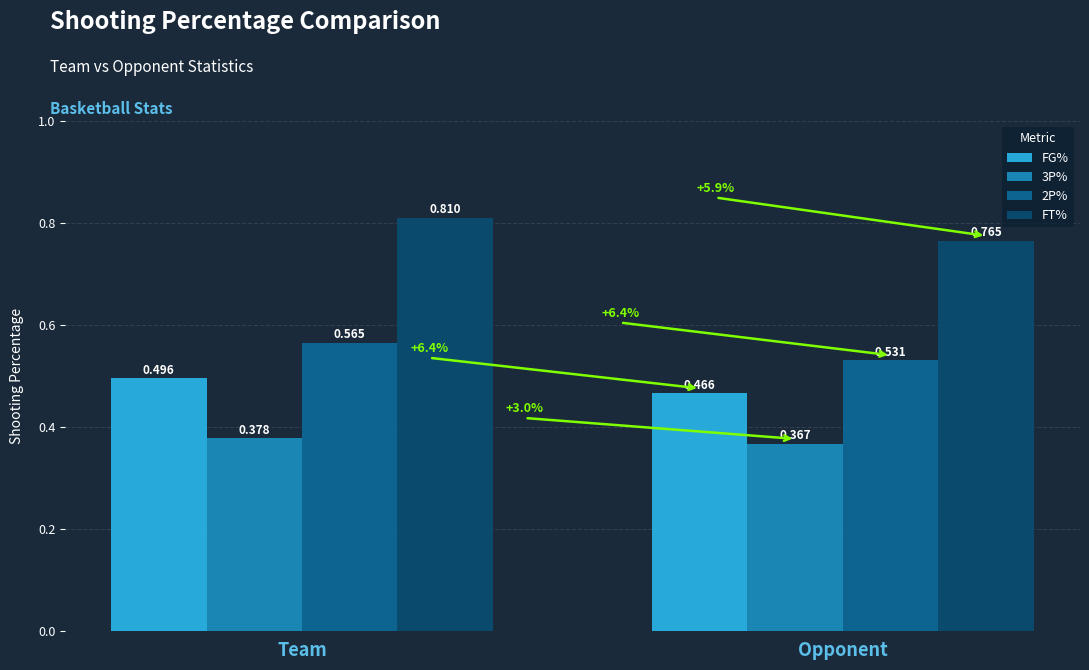

How many groups of bars are there?

2